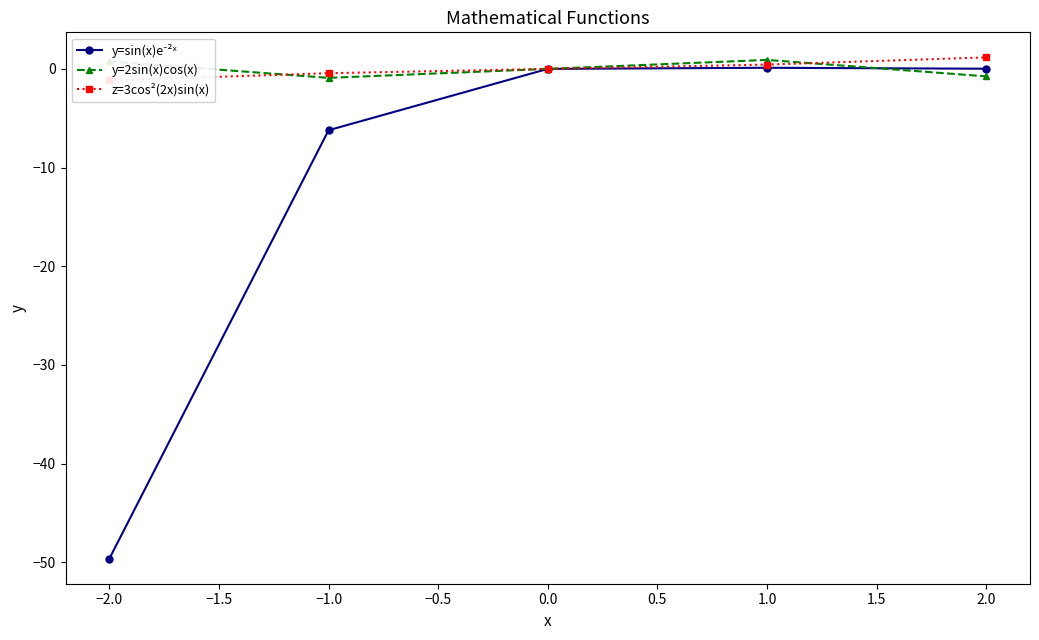

True or false: y=2sin(x)cos(x) has more than 2 interior local peaks.

False